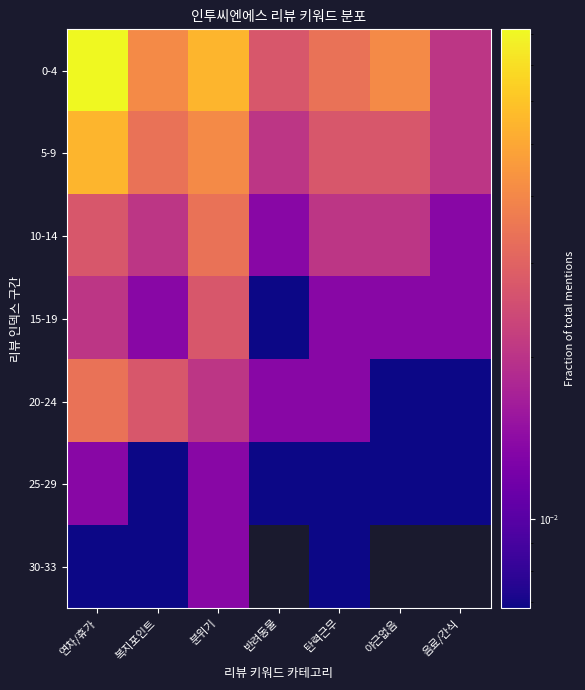

Which label corresponds to the smallest value in the chart?

반려동물